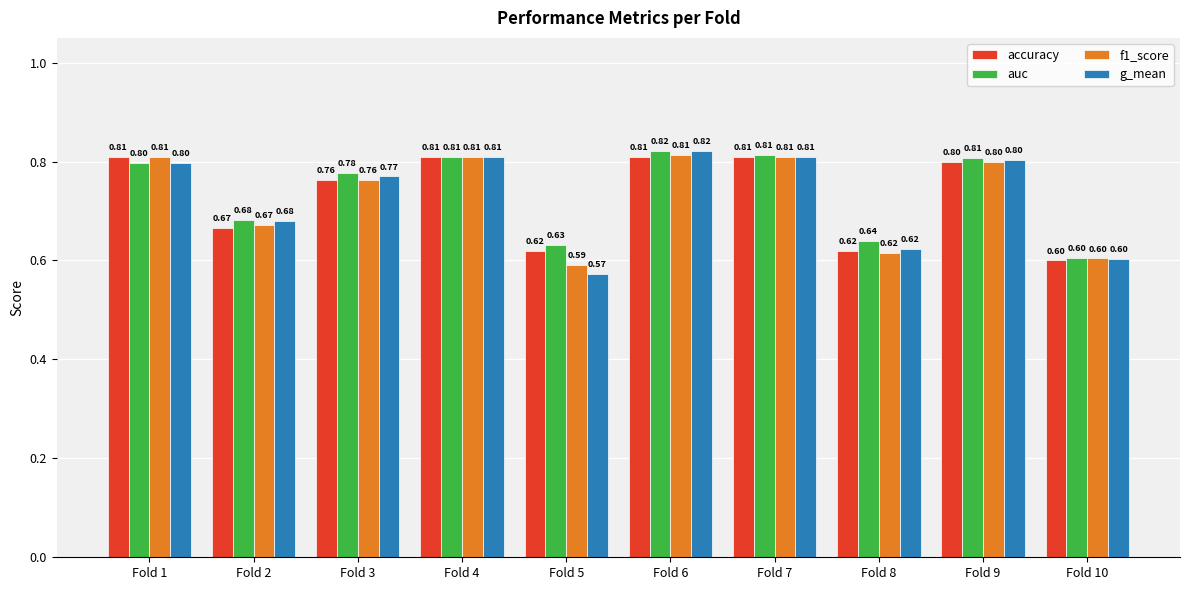

Which series has the largest total across all categories?

auc